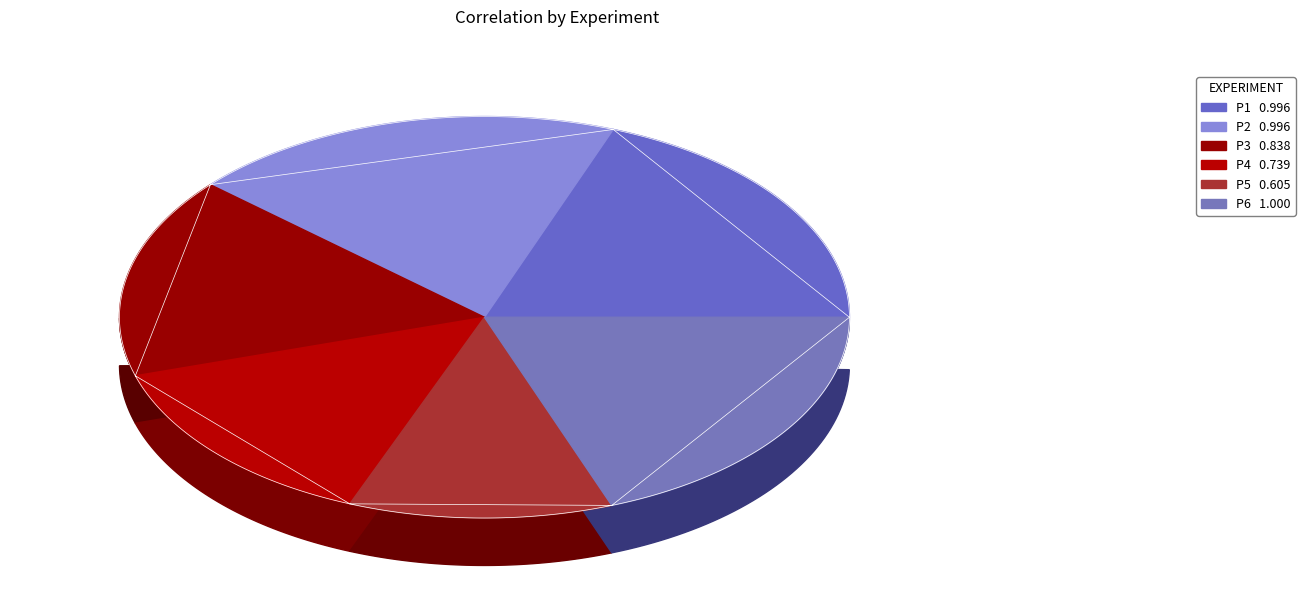

Is it true that P6 is 6% of the pie?

False